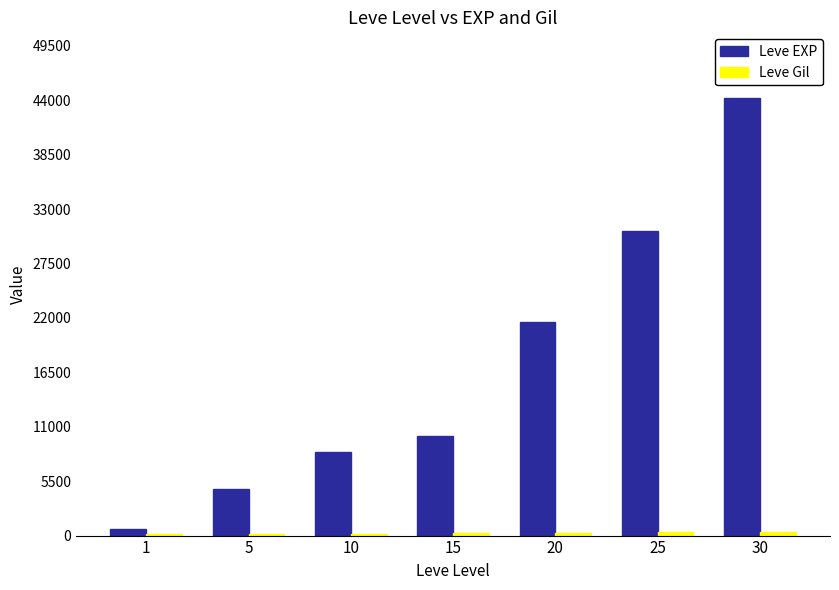

How many groups of bars are there?

7